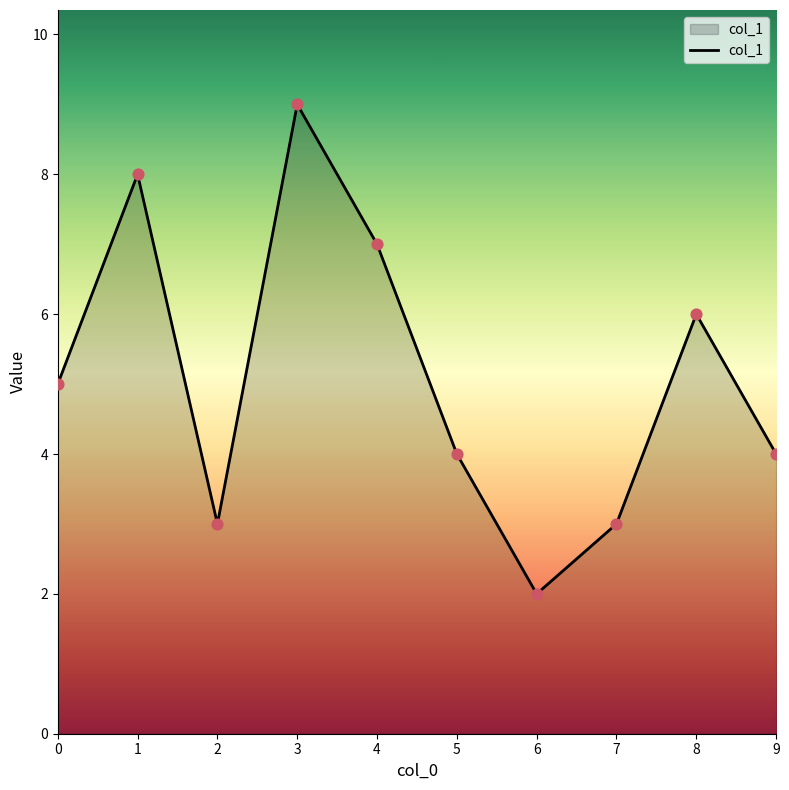

What is the change in value from 2 to 5?

+1